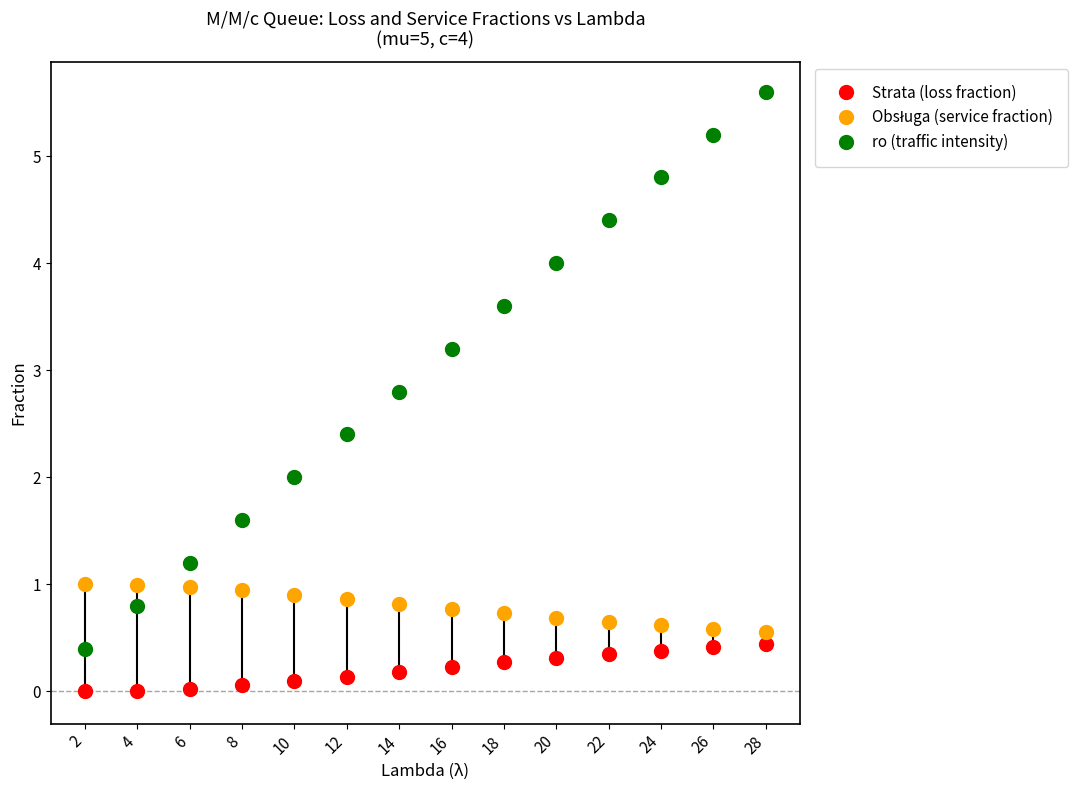

Which series has the widest spread of Y values?

ro (traffic intensity)